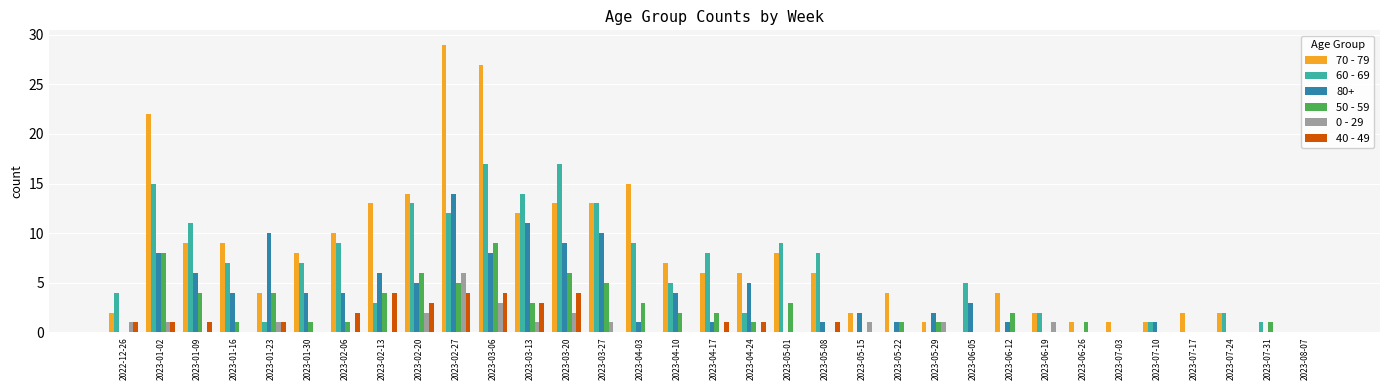

How many data points does each series have?

33